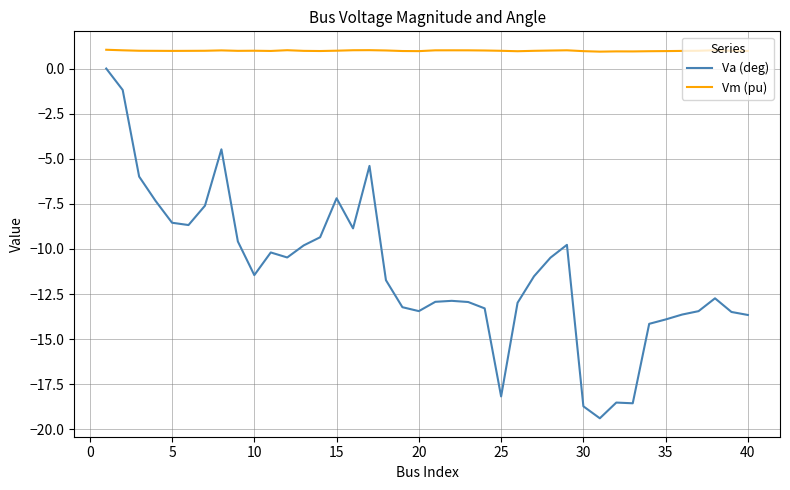

What is the difference between the maximum and minimum values in the Va (deg) series?

19.4